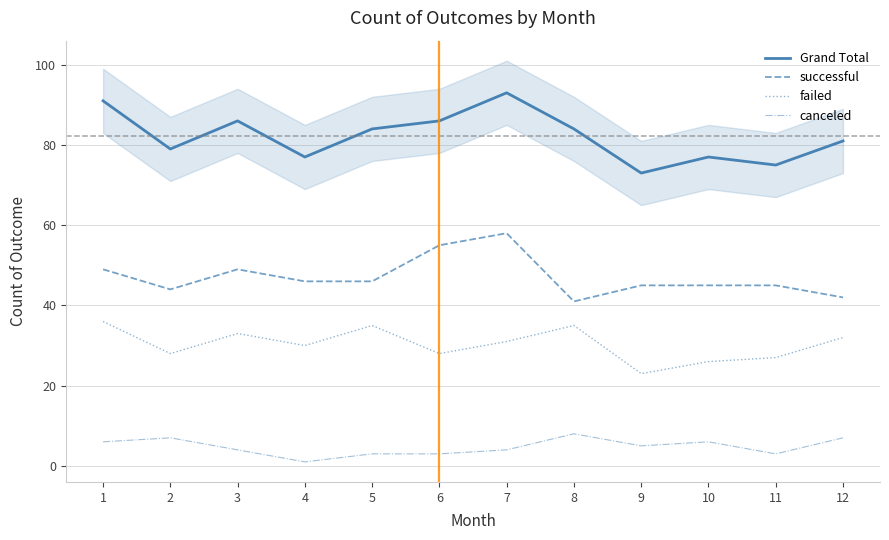

True or false: canceled and Grand Total cross at least once.

False